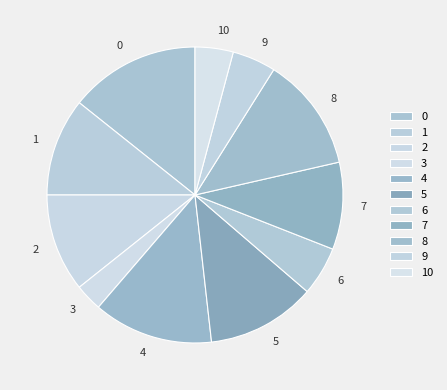

Between 5 and 6, which is larger?

5